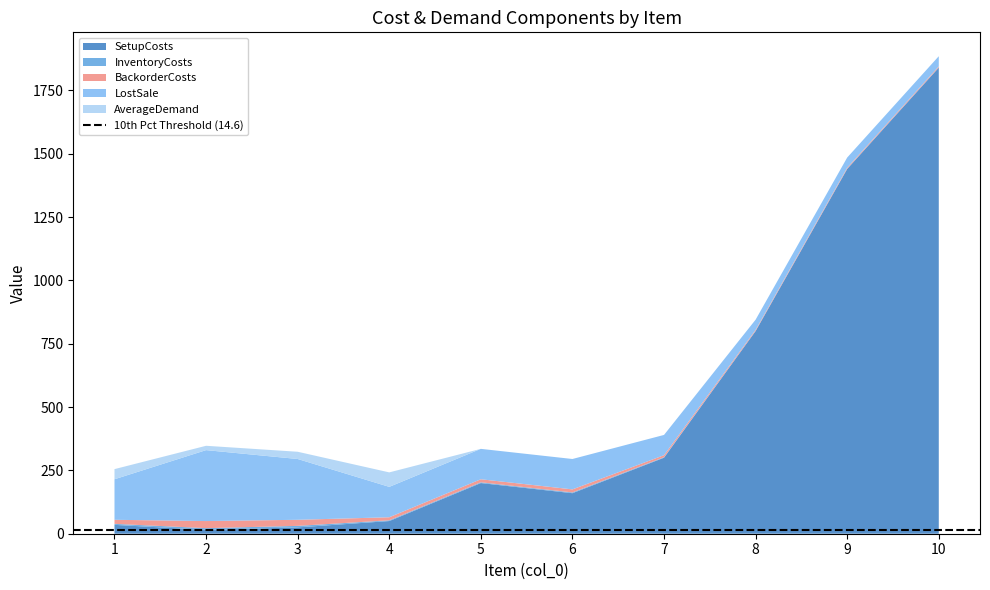

Reading left to right, transcribe all the data shown in this chart.

SetupCosts: 35.0	15.0	25.0	50.0	200.0	160.0	300.0	800.0	1440.0	1840.0
InventoryCosts: 4.0	7.0	6.0	3.0	3.0	3.0	2.0	1.0	1.0	1.0
BackorderCosts: 16.0	28.0	24.0	12.0	12.0	12.0	8.0	4.0	4.0	4.0
LostSale: 160.0	280.0	240.0	120.0	120.0	120.0	80.0	40.0	40.0	40.0
AverageDemand: 40.0	17.1	28.6	57.1	0.0	0.0	0.0	0.0	0.0	0.0